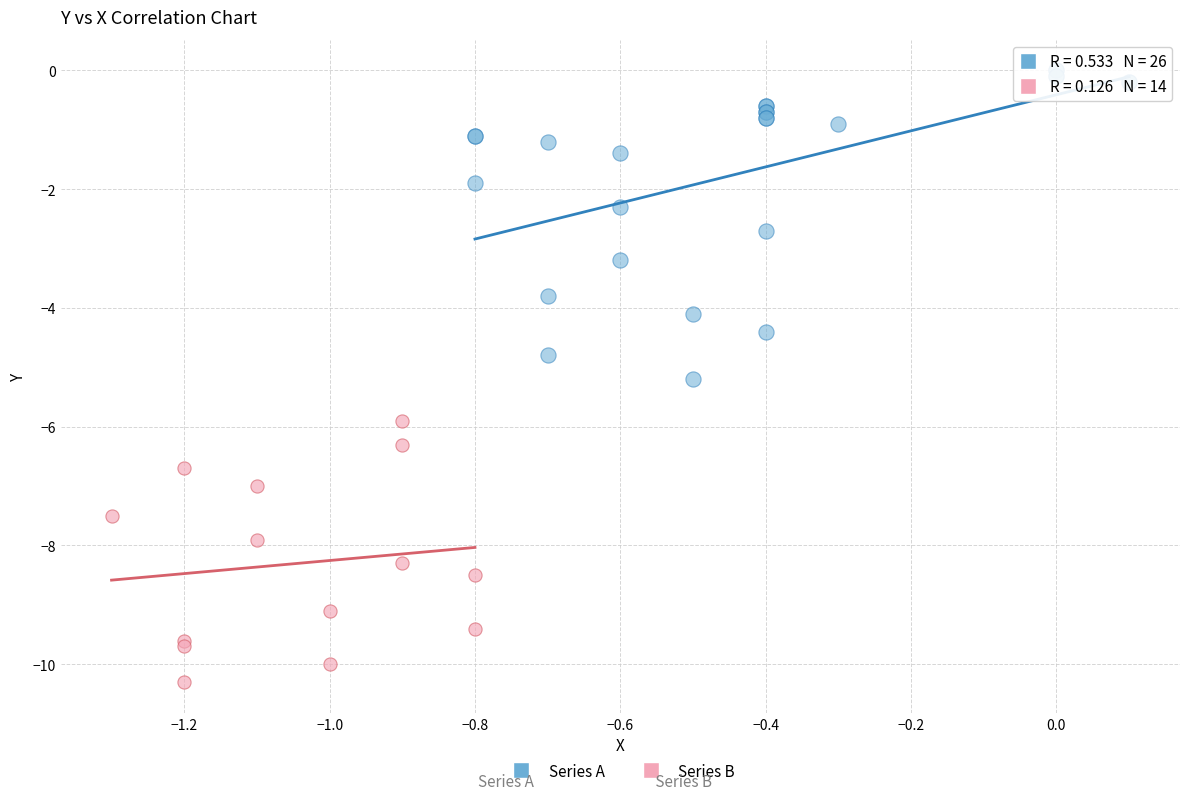

Which series contains the lowest Y value?

Series B